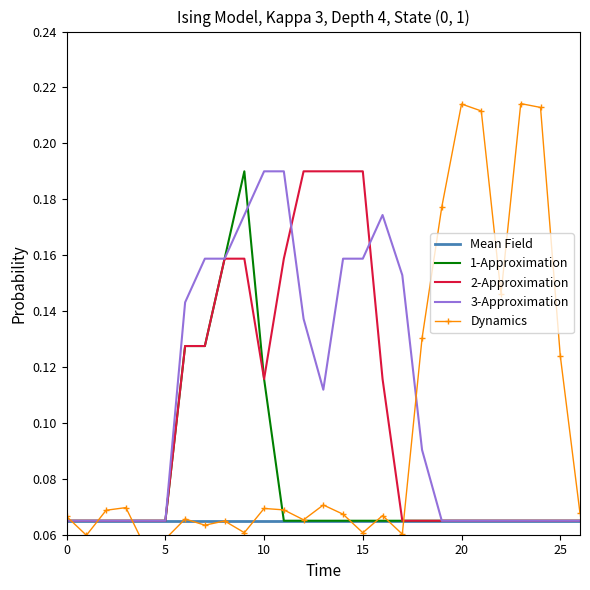

The value of 1-Approximation at 25 is 0.0. True or false?

False